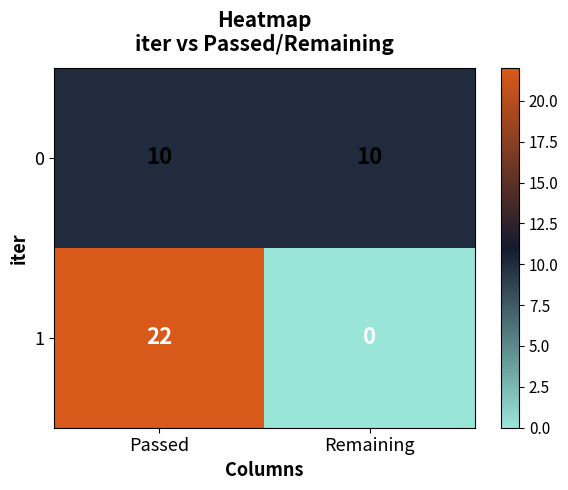

Which series has the largest total across all categories?

1